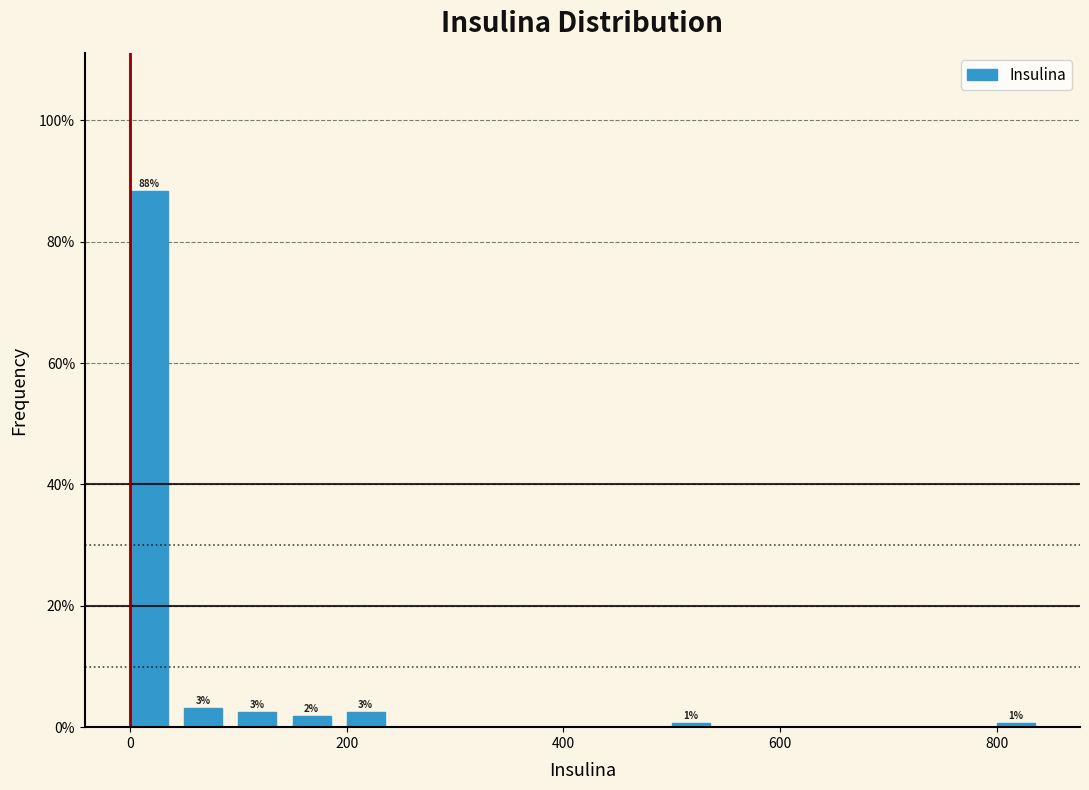

Around what value on the x-axis is the tallest bar? Give the approximate position of its centre, as read against the axis.

20